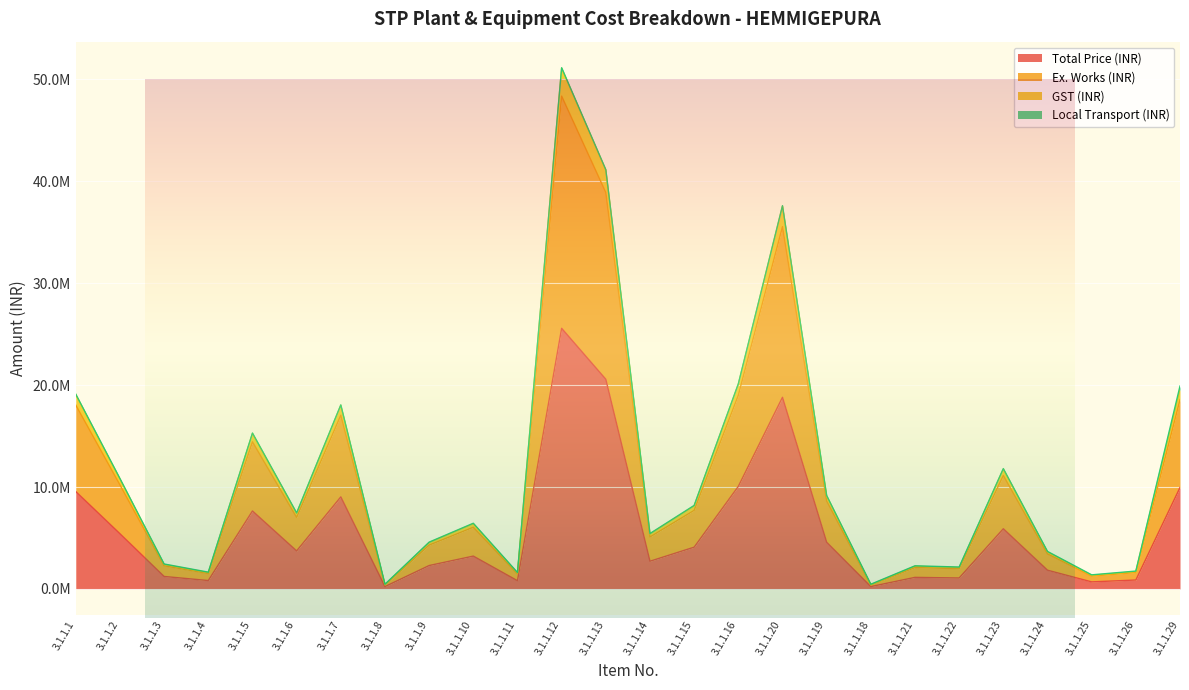

At how many categories does at least one series exceed 39848764?

2